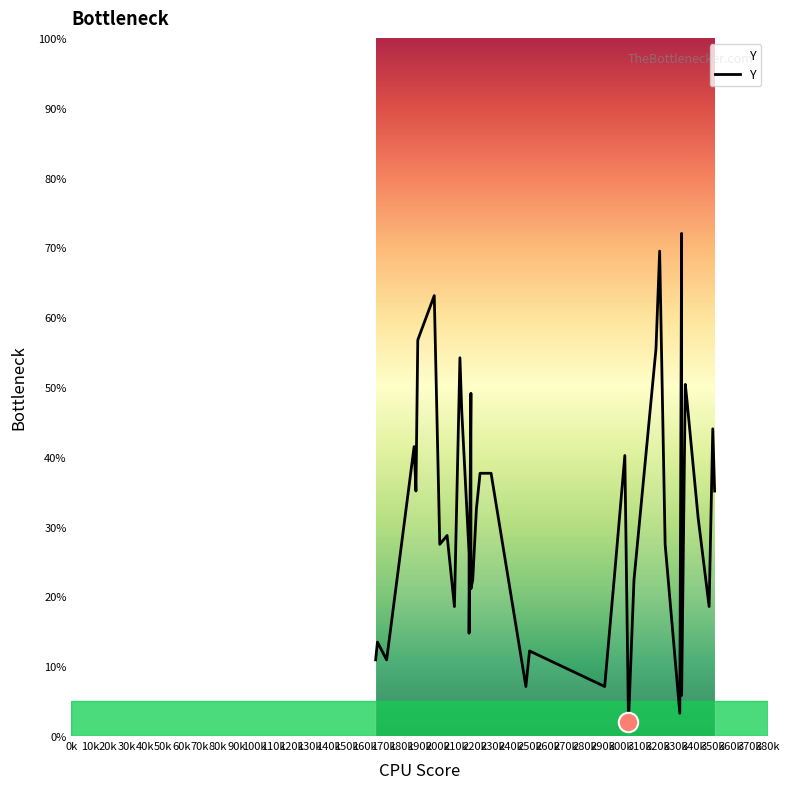

The chart shows a value of 23.7 at 190k. True or false?

False